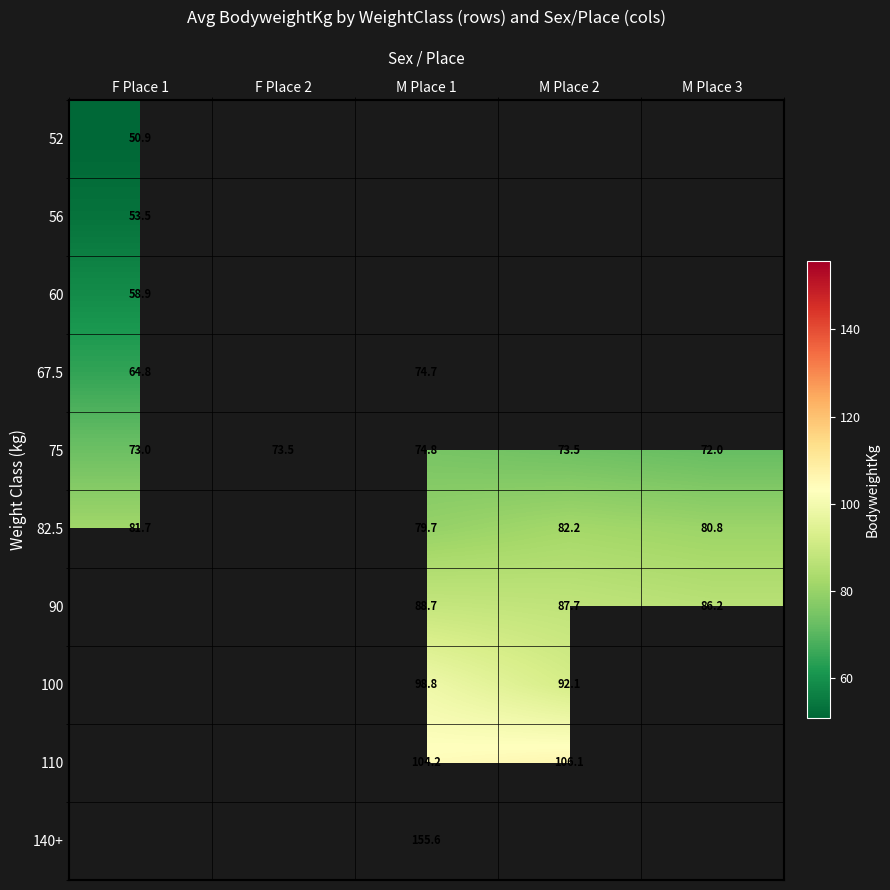

The 75 series shows 16.9 at M Place 3. True or false?

False